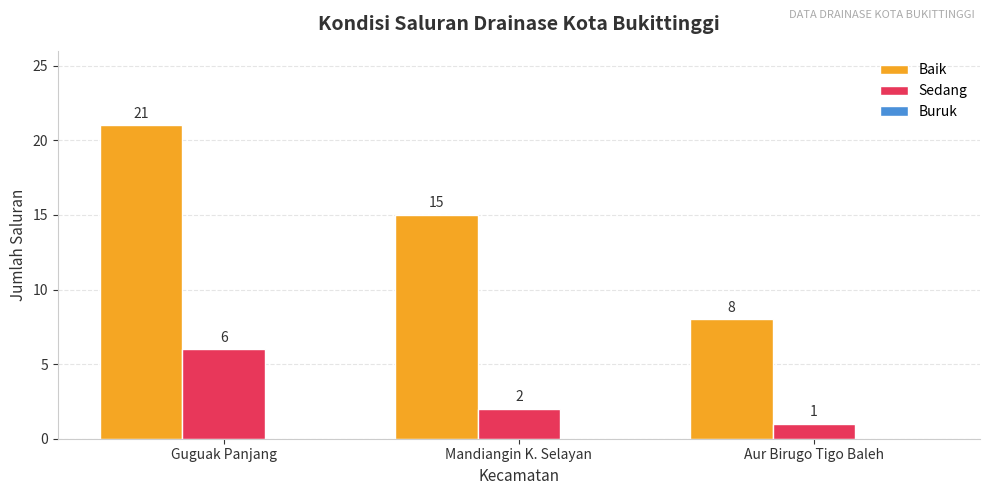

How many distinct data groups are displayed?

2